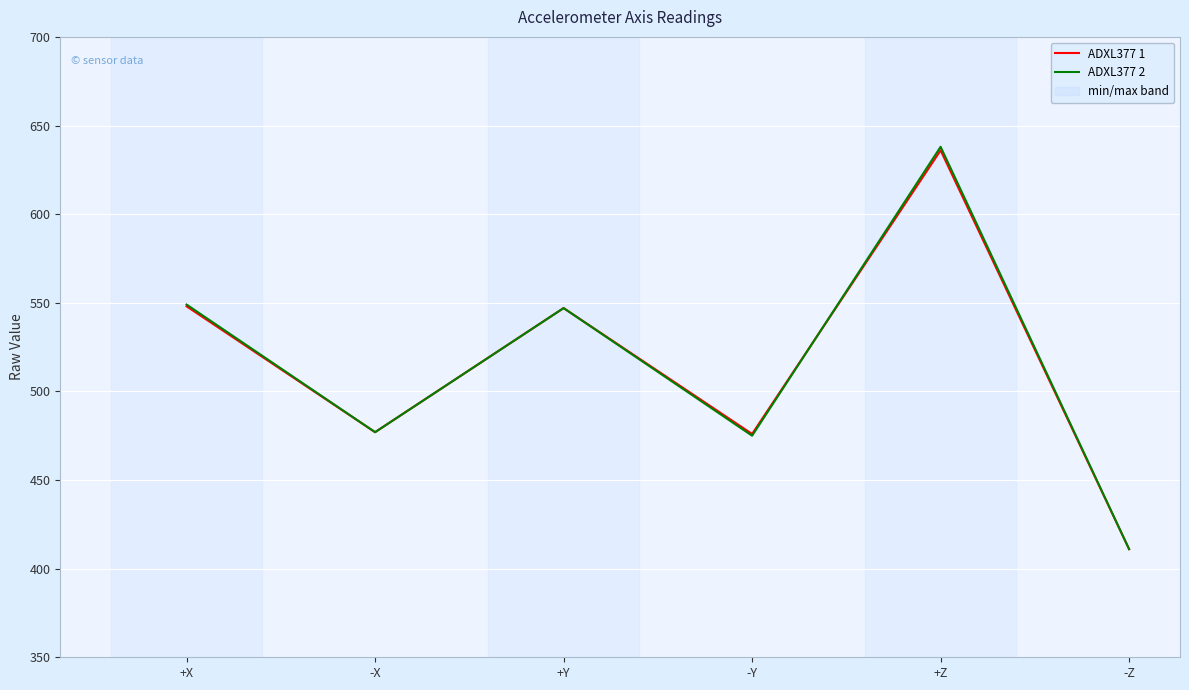

Which series has the widest spread of values?

ADXL377 2